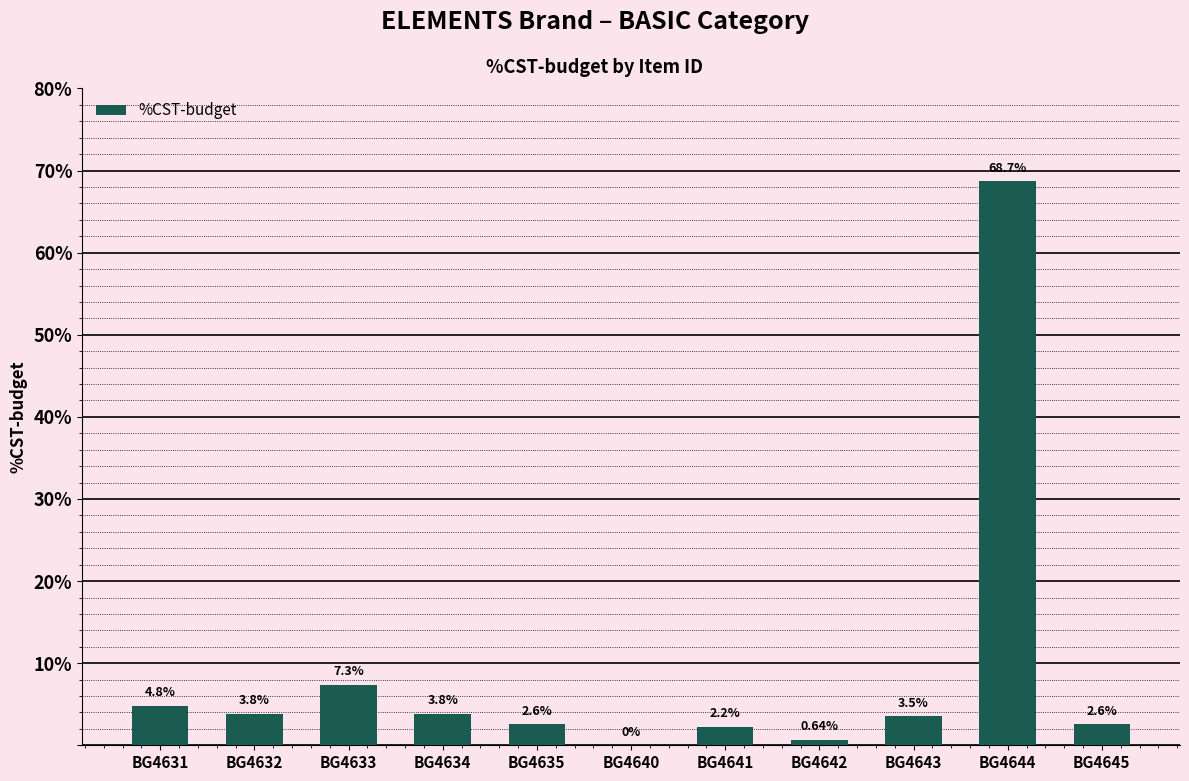

What is the average value?

9.1